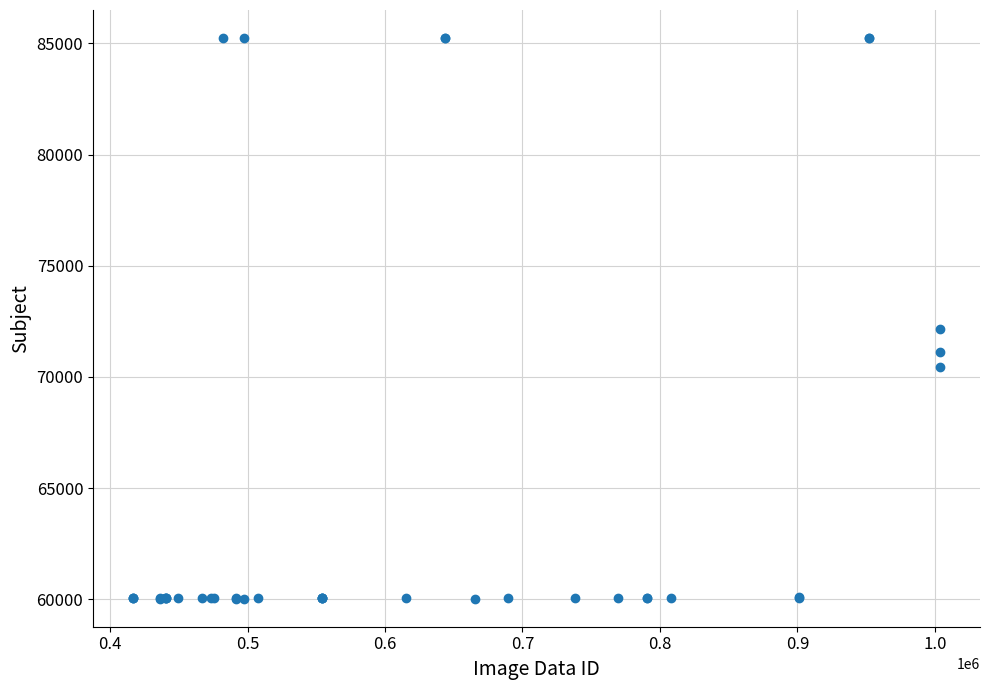

What Y value in the scatter plot is closest to 72632?

72138